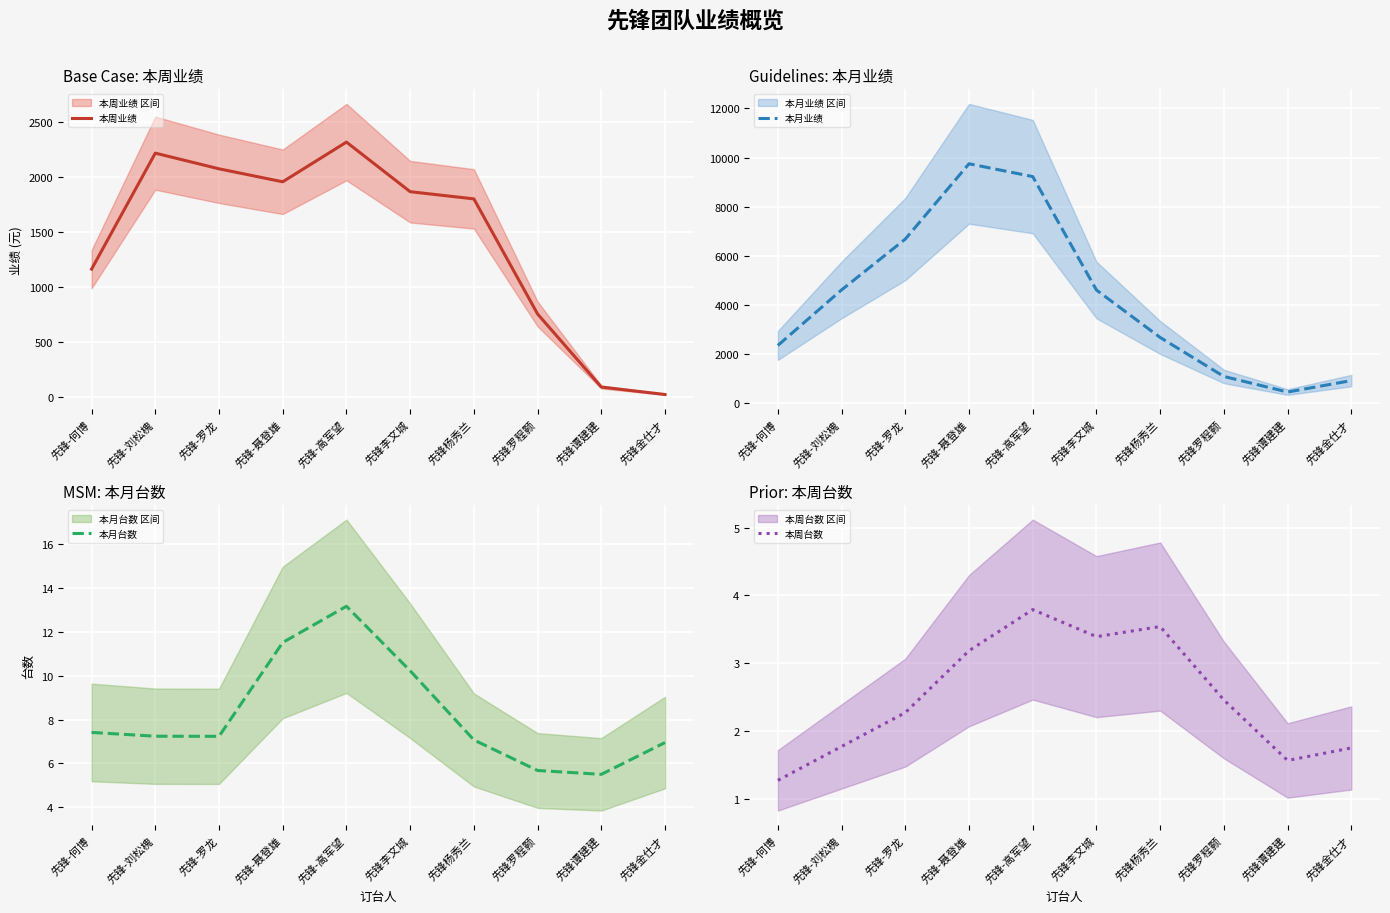

What is the maximum value shown in the chart?

9748.2